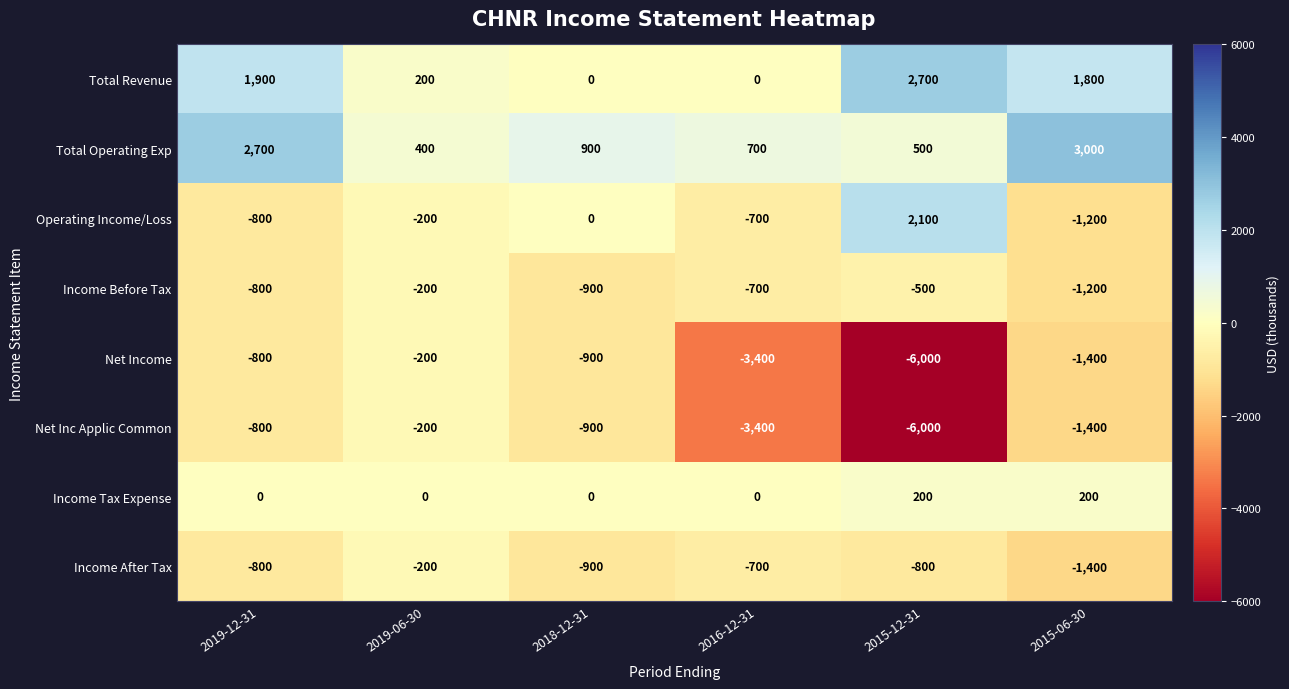

What is the difference between the maximum and minimum values in the Total Revenue series?

2700